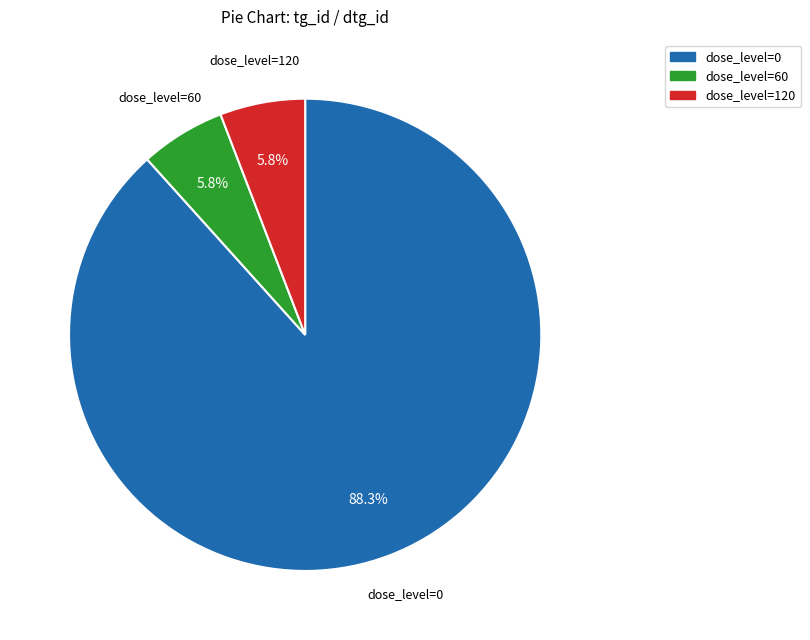

Is there any slice that represents more than half of the pie?

Yes